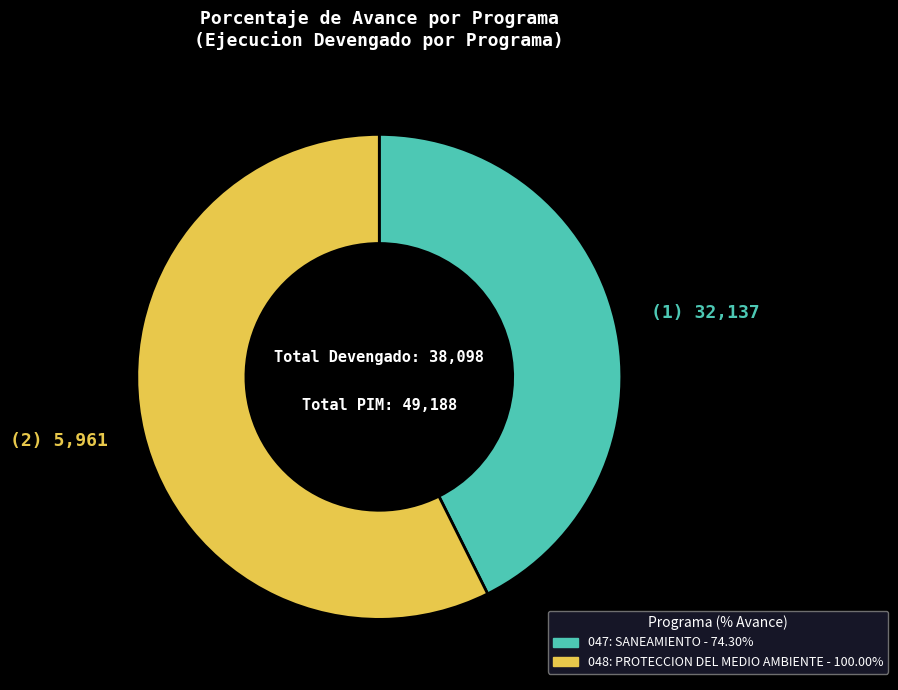

Is there a majority slice in this chart?

Yes